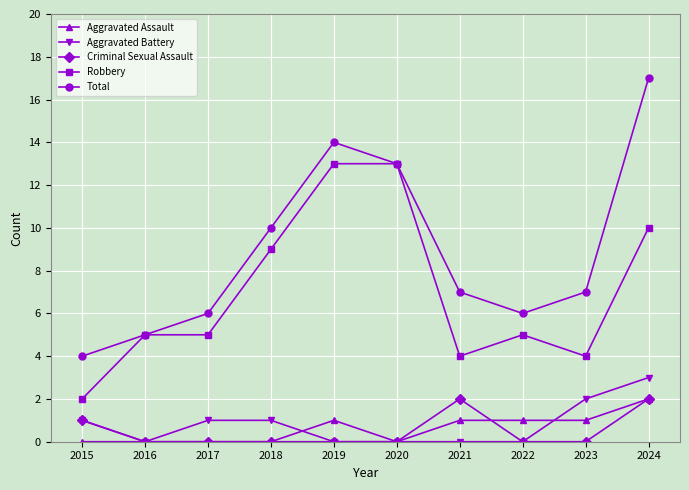

How many data points in Aggravated Battery are less than 1?

5